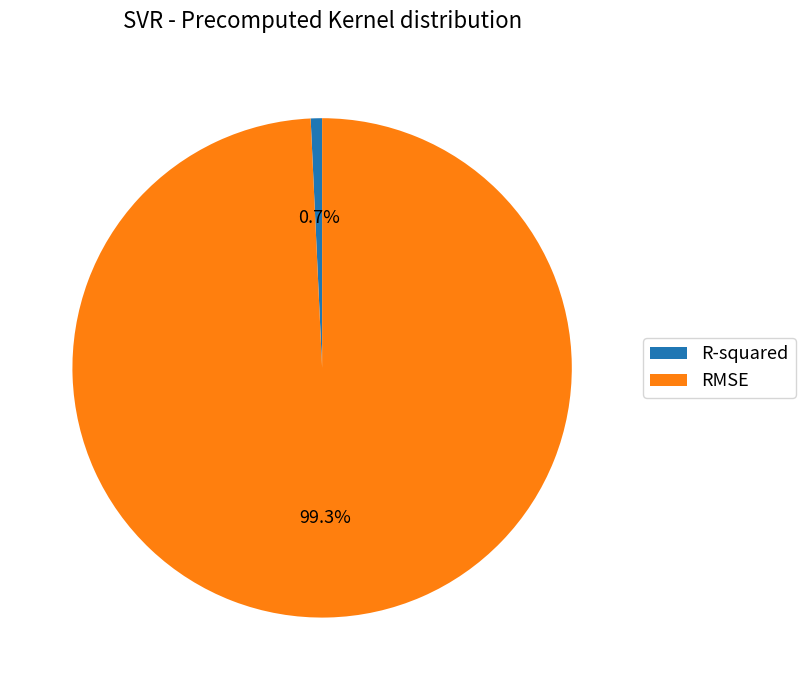

True or false: R-squared accounts for 1% of the total.

True